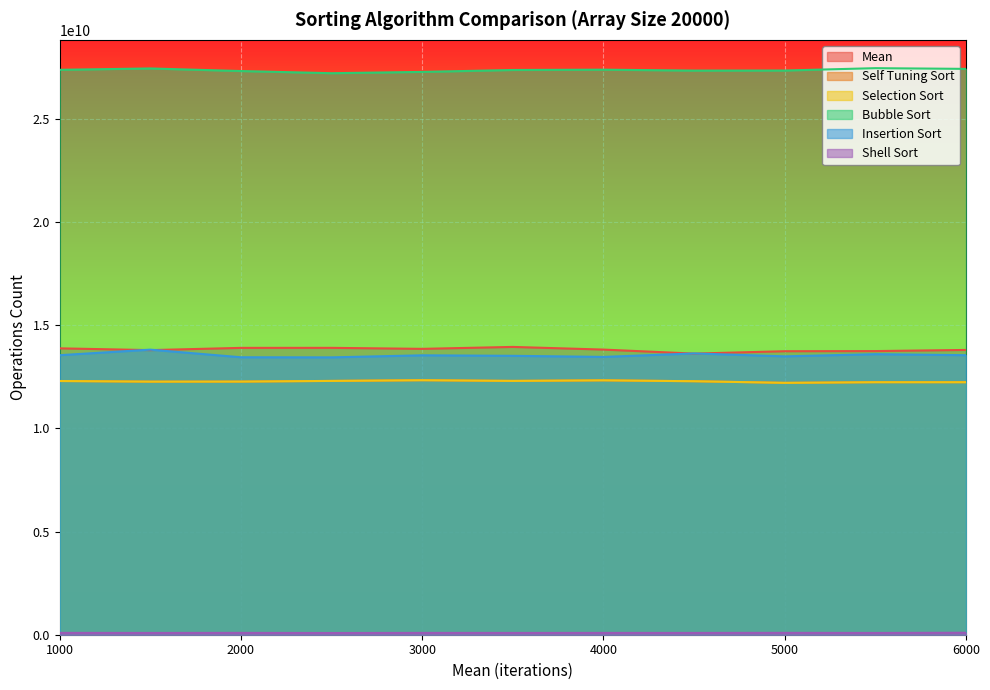

What is the minimum value shown in the chart?

83181550.1